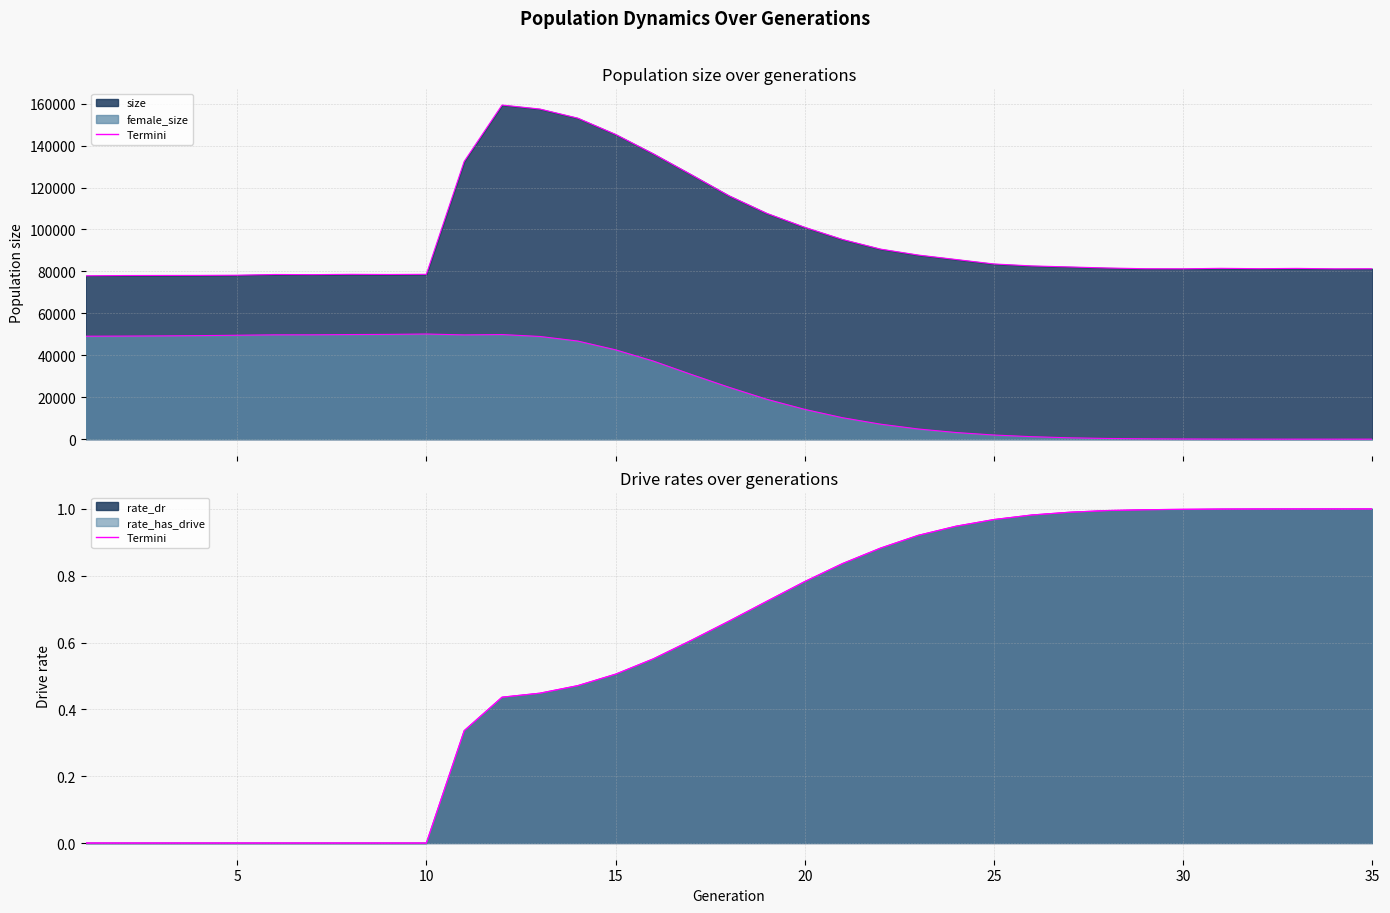

List the series in order of their peak value, lowest first.

rate_dr, rate_has_drive, female_size, size